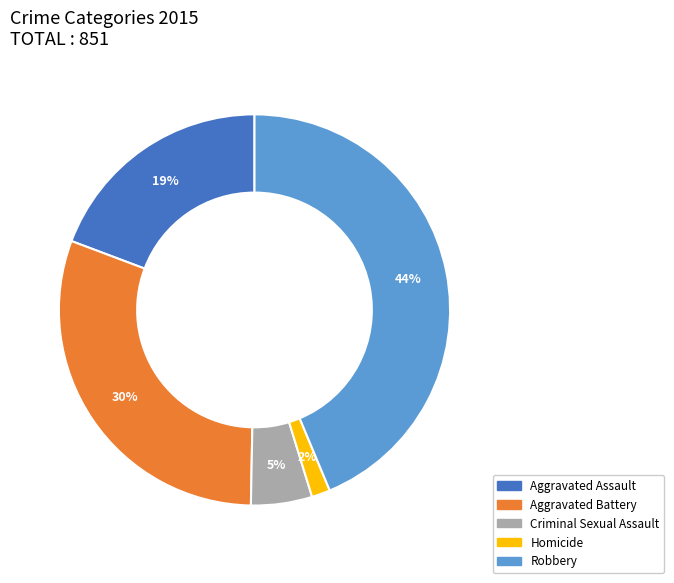

Is it true that Robbery is 30% of the pie?

False